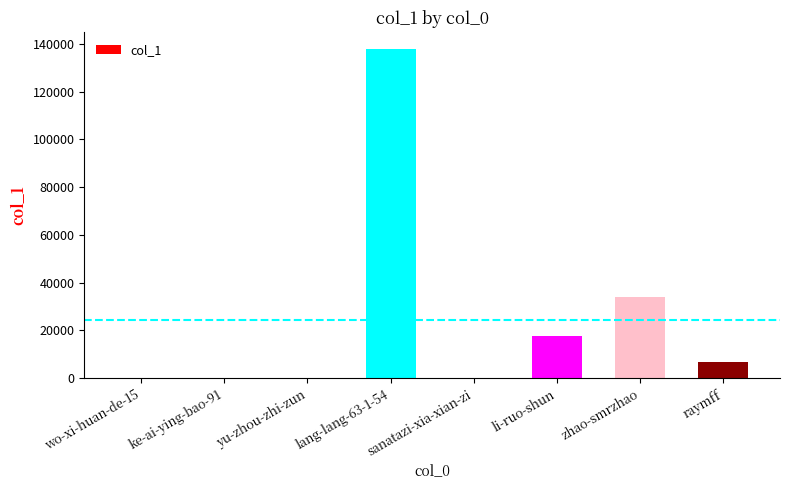

What is the change in value from li-ruo-shun to raymff?

-11145